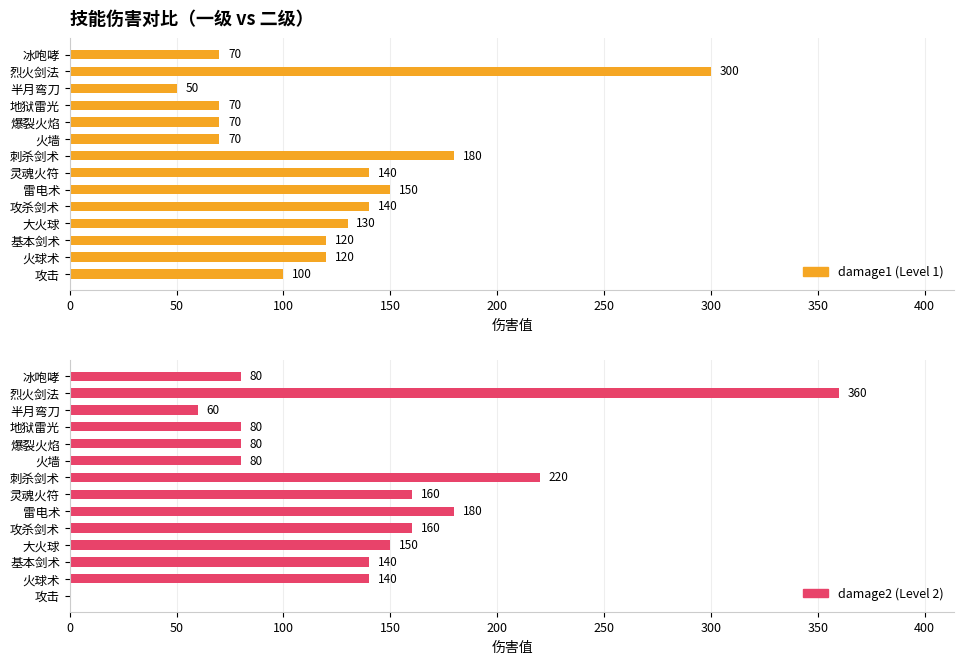

Between 爆裂火焰 and 灵魂火符, which is larger?

灵魂火符